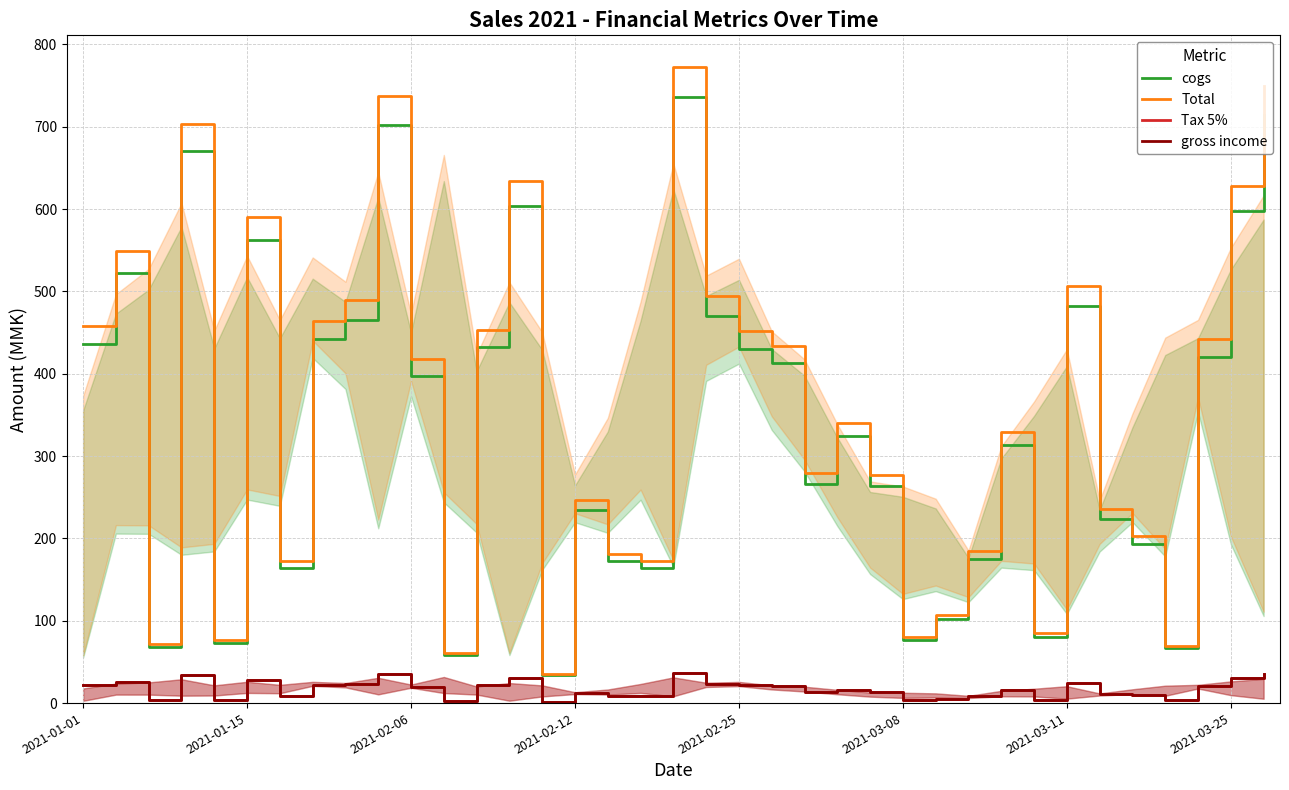

The value of Total at 2021-01-15 is 590.4. True or false?

True